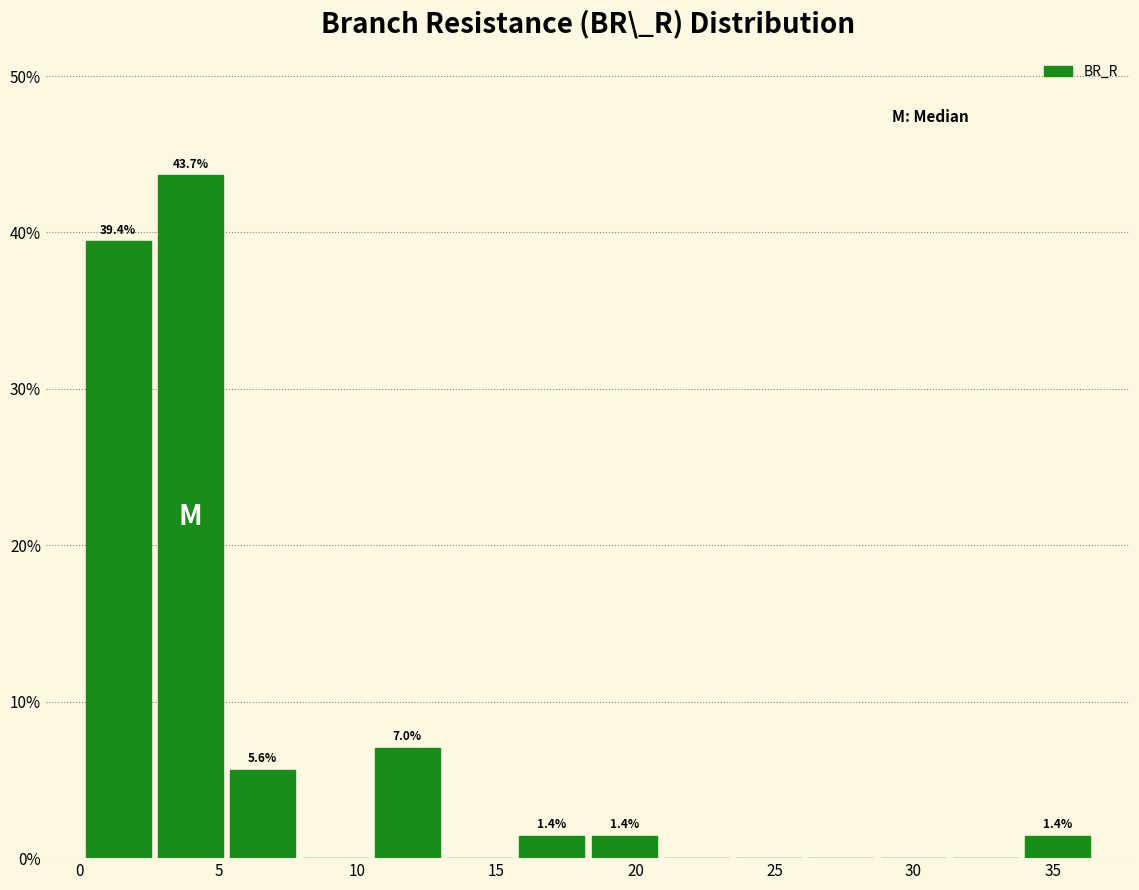

Over which range of the x-axis is the bar tallest?

2.5 to 5.5